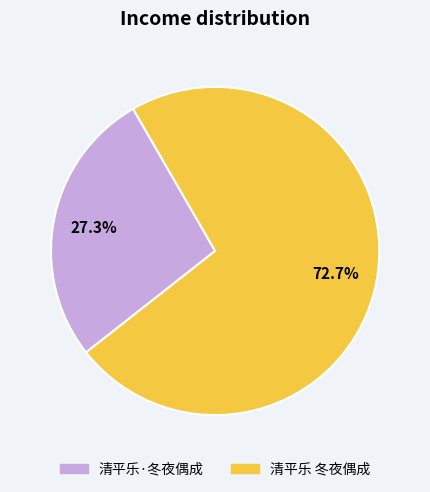

Which slice is the smallest?

清平乐·冬夜偶成